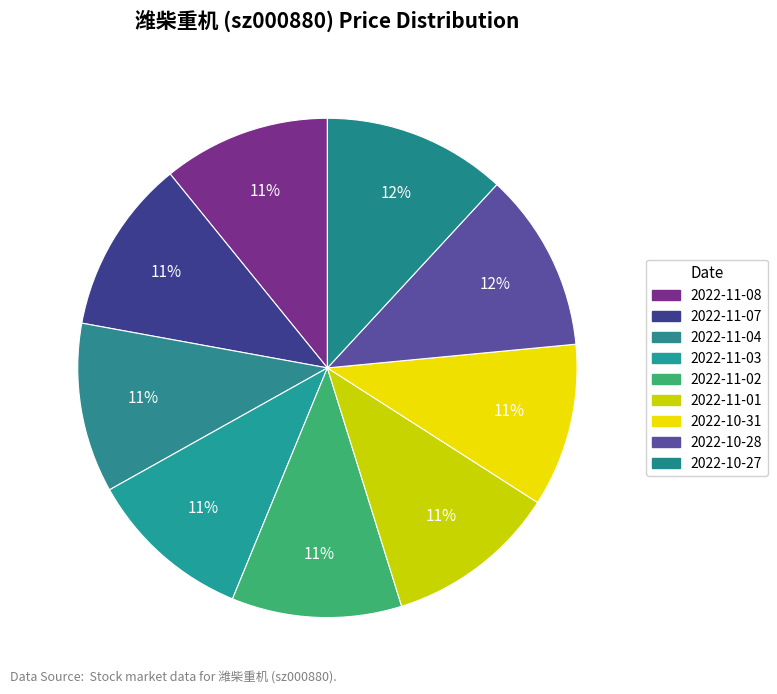

How many segments does this pie chart have?

9